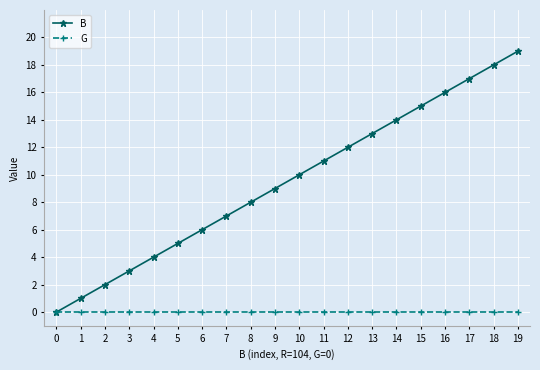

What is the spread (max minus min) of values at 14?

14